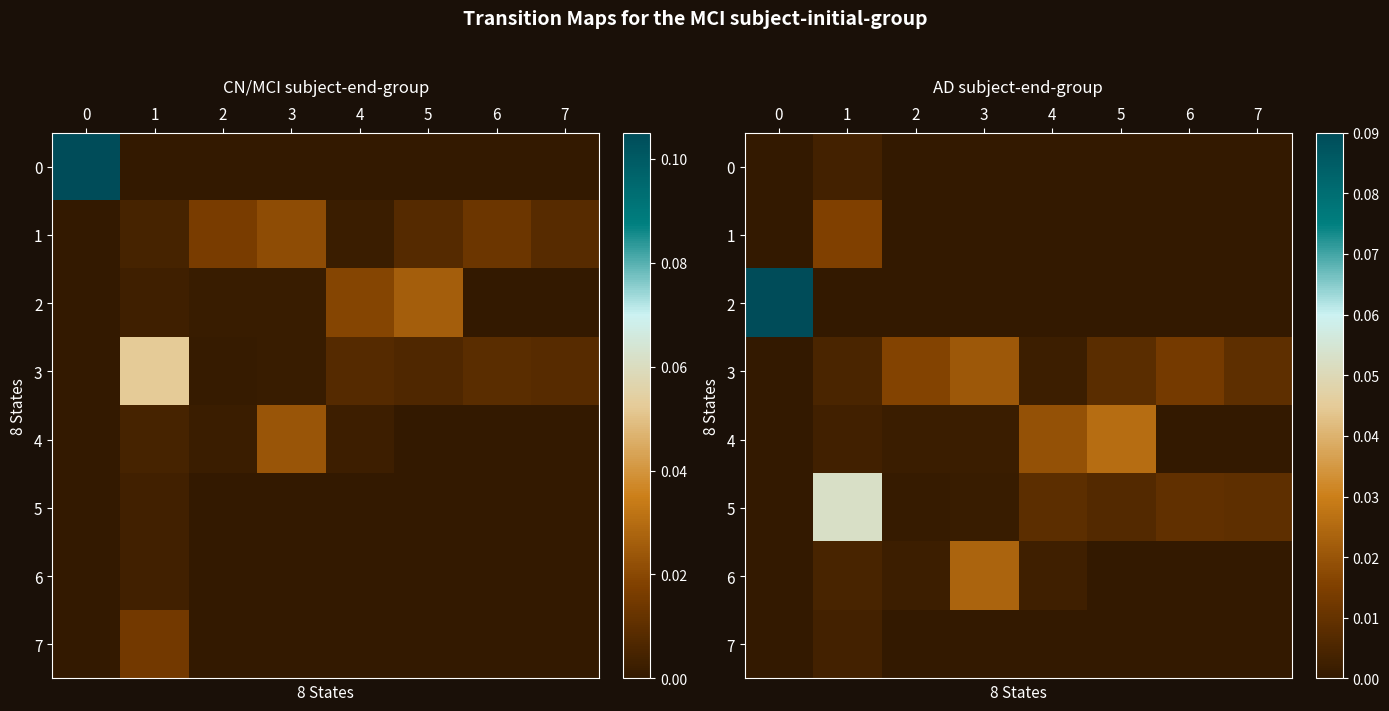

True or false: row_1 has a value of 0.0 at 5.

False